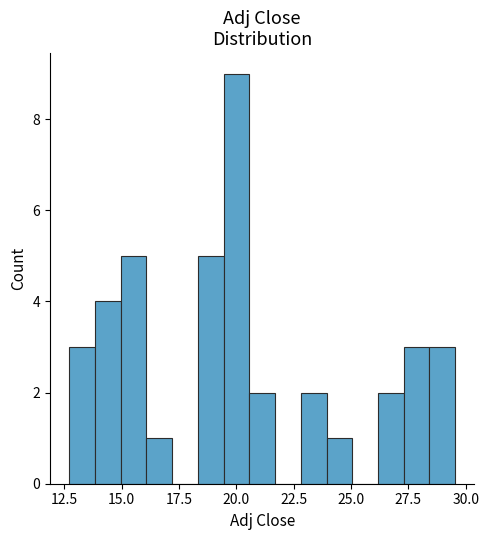

Around what value on the x-axis is the tallest bar? Give the approximate position of its centre, as read against the axis.

20.0